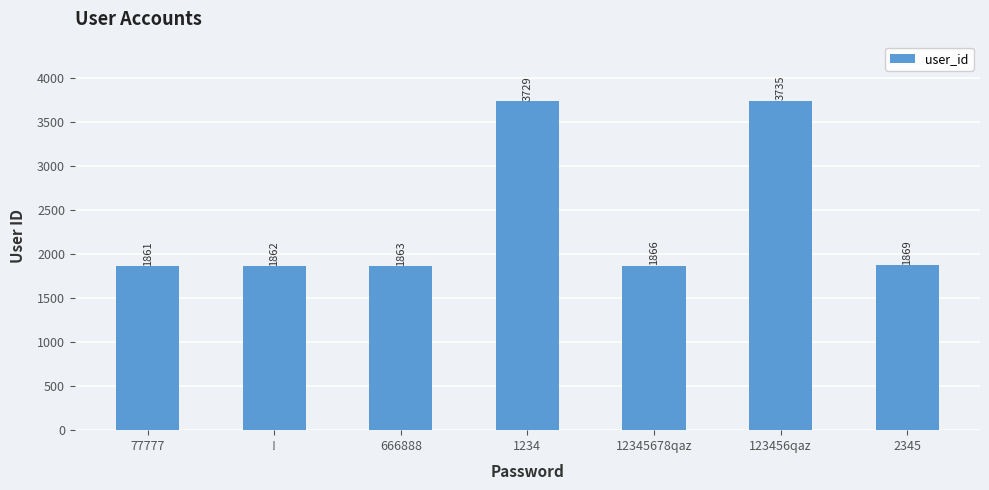

Reading left to right, transcribe all the data shown in this chart.

77777=1861	!=1862	666888=1863	1234=3729	12345678qaz=1866	123456qaz=3735	2345=1869